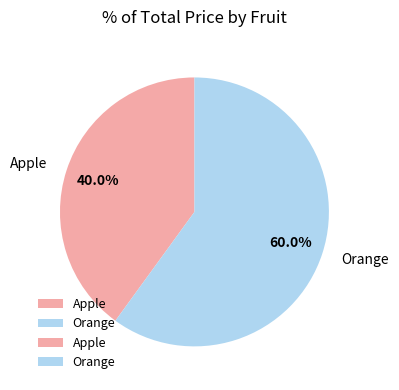

How many segments does this pie chart have?

2